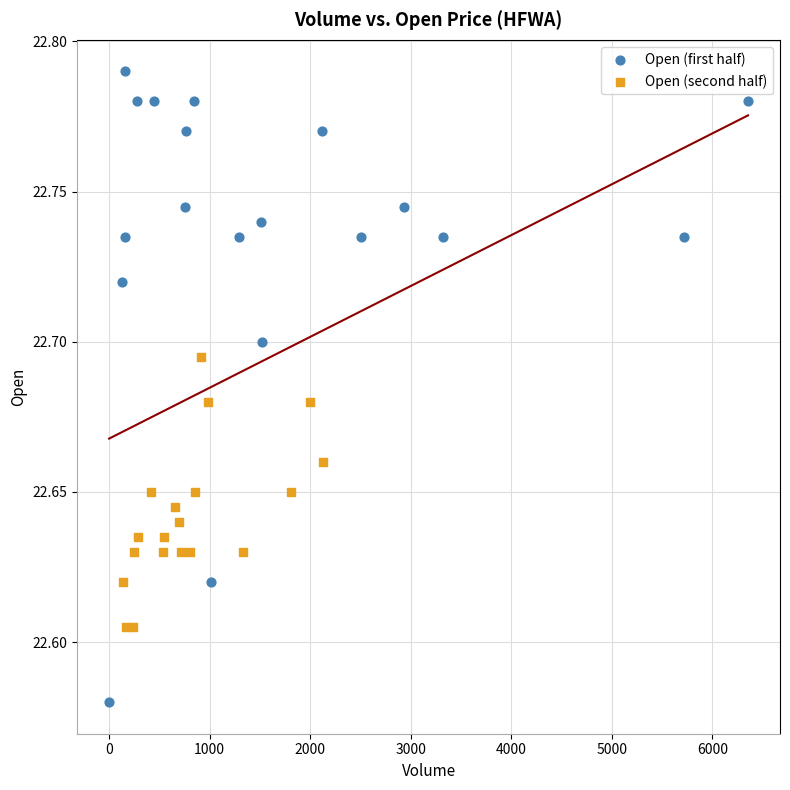

Which series reaches the minimum Y coordinate?

Open (first half)